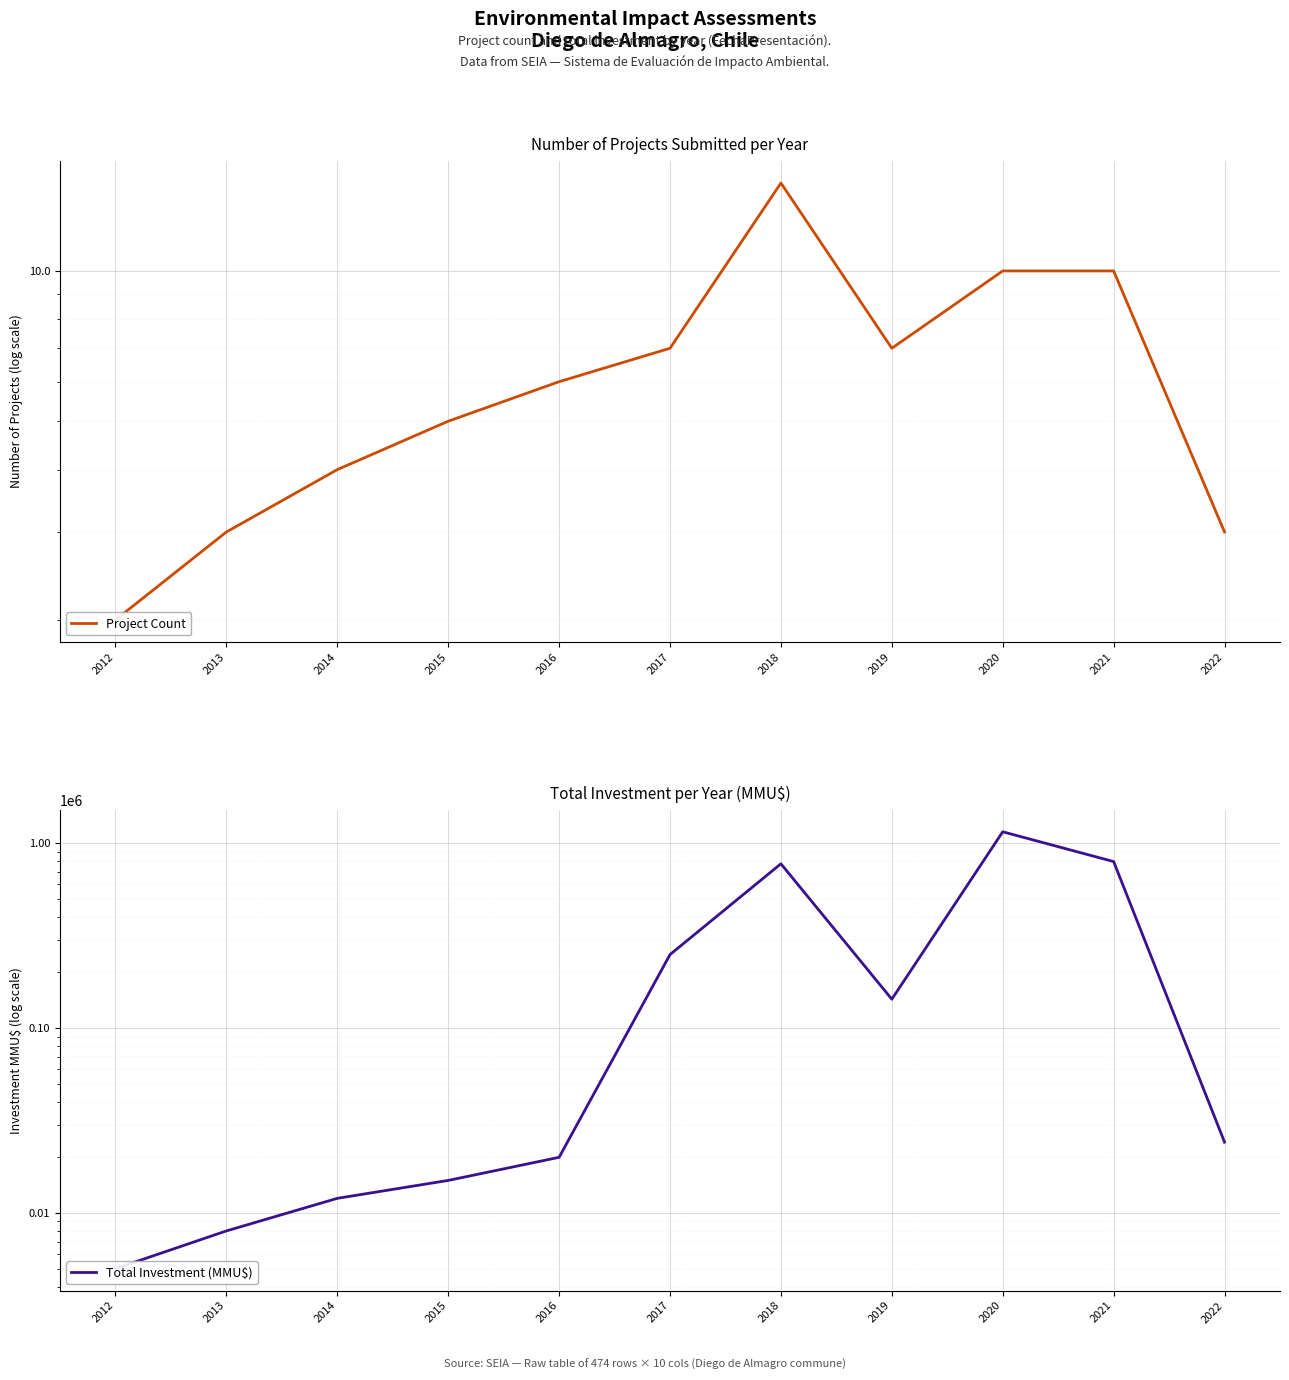

Which category has the highest value in the Project Count series?

2018